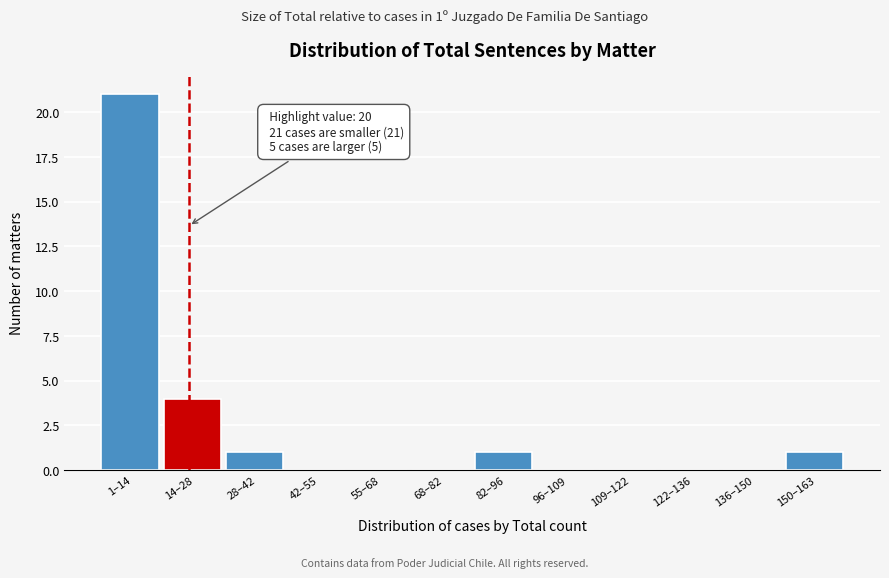

Reading left to right, list all the values displayed in this chart.

1–14=21	14–28=4	28–42=1	42–55=0	55–68=0	68–82=0	82–96=1	96–109=0	109–122=0	122–136=0	136–150=0	150–163=1